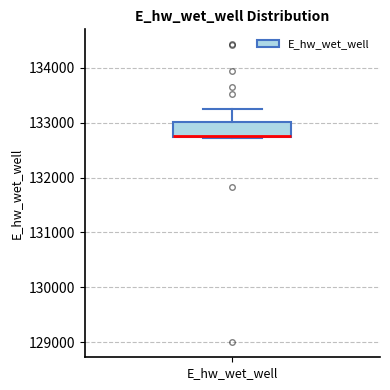

Transcribe this box plot: give where the median line is, the range the box spans, and where the two whiskers end, as read against the y-axis. The values are not printed on the chart, so give them approximately, as read against the axis.

median 132800 (drawn on the box's lower edge), box 132700 to 133000, whiskers 132700 to 133200